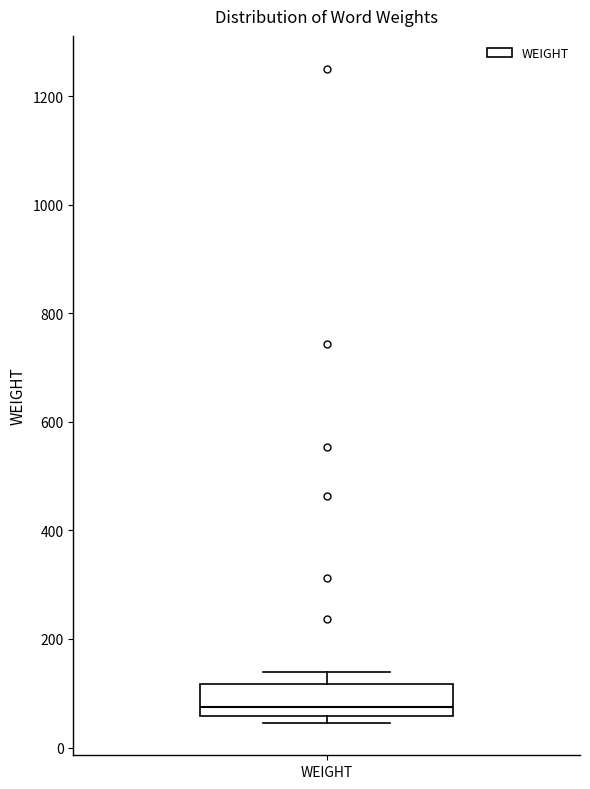

Transcribe this box plot: give where the median line is, the range the box spans, and where the two whiskers end, as read against the y-axis. The values are not printed on the chart, so give them approximately, as read against the axis.

median 80, box 60 to 120, whiskers 40 to 140